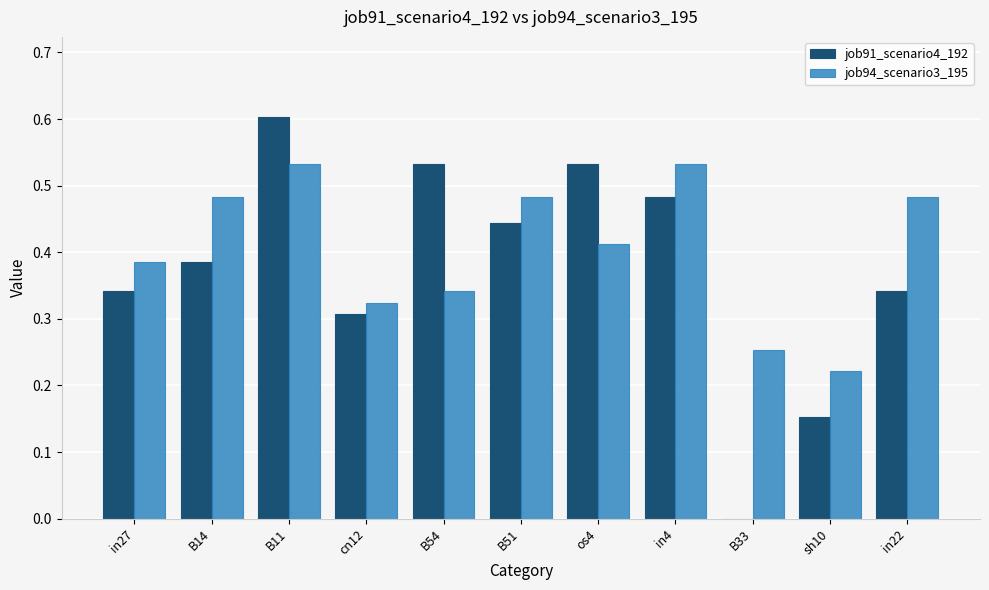

What is the sum of all job94_scenario3_195 values?

4.5